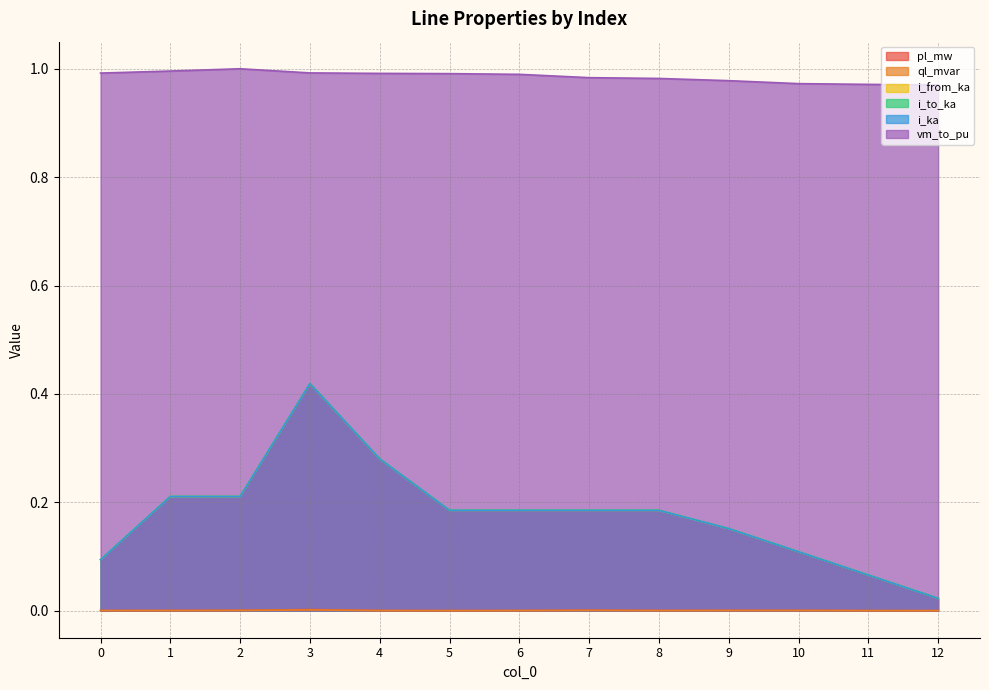

At which category does the chart reach its minimum across all series?

12